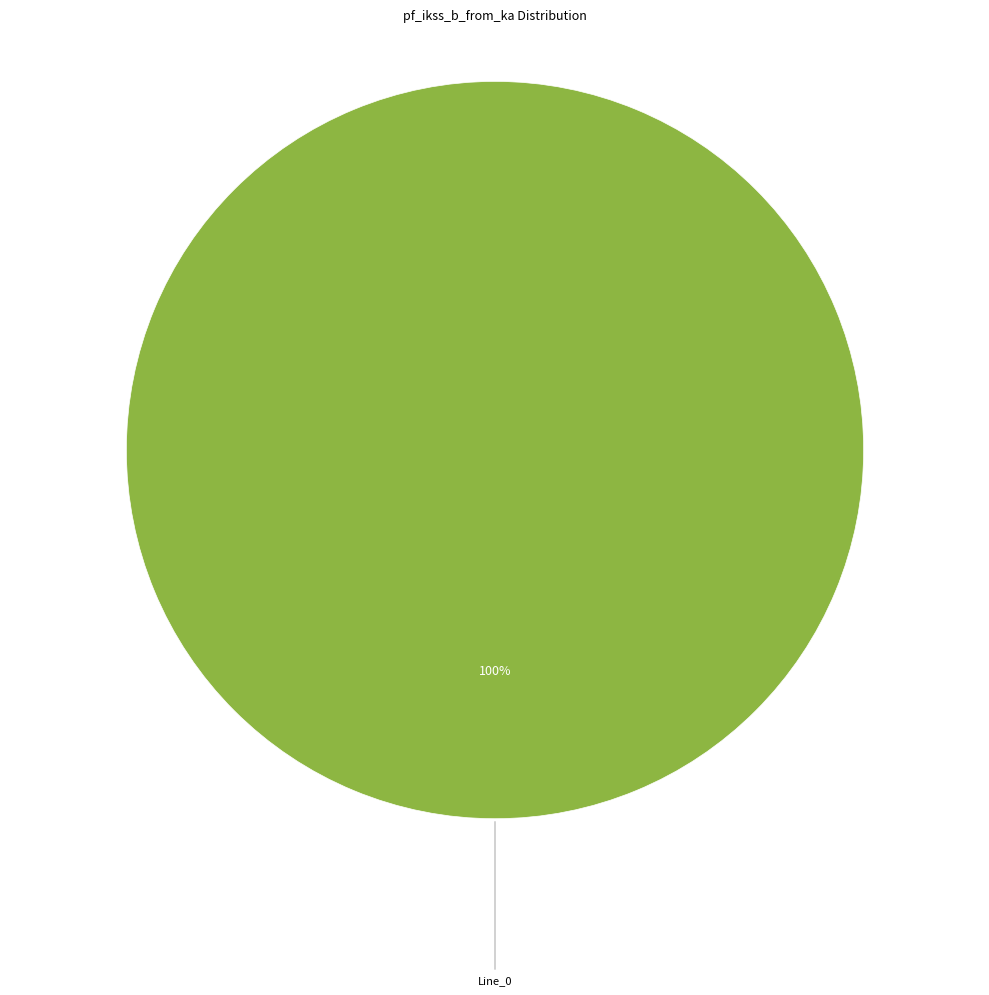

Does any single category account for the majority?

Yes